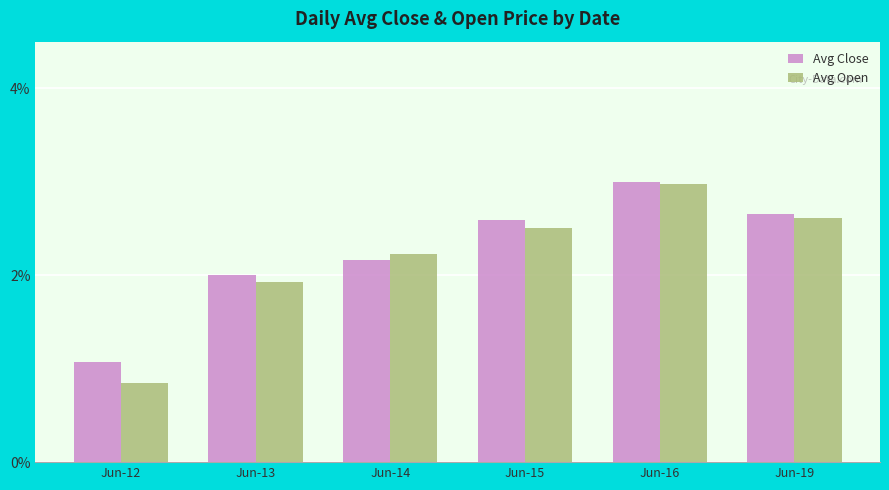

What is the lowest value of the Avg Open series?

0.8